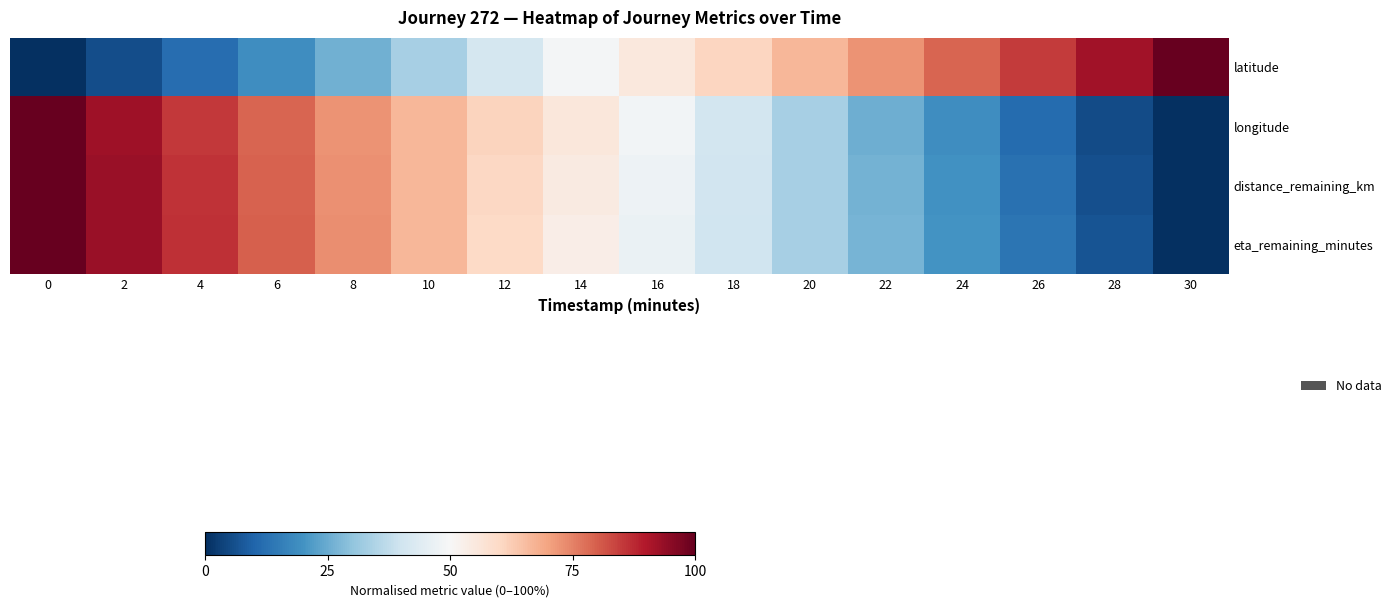

Reading left to right, extract all data points from this chart.

latitude: 0=0.0	2=5.8	4=11.9	6=18.9	8=25.8	10=33.3	12=41.2	14=48.9	16=55.4	18=60.8	20=66.7	22=72.4	24=79.1	26=84.9	28=92.0	30=100.0
longitude: 0=100.0	2=92.5	4=85.3	6=78.9	8=72.5	10=66.7	12=61.2	14=55.6	16=48.8	18=40.8	20=33.3	22=25.7	24=19.1	26=11.5	28=5.3	30=0.0
distance_remaining_km: 0=100.0	2=93.0	4=86.1	6=79.6	8=73.0	10=66.7	12=60.5	14=54.3	16=47.6	18=40.3	20=33.3	22=26.3	24=19.6	26=12.7	28=6.2	30=0.0
eta_remaining_minutes: 0=100.0	2=93.3	4=86.7	6=80.0	8=73.3	10=66.7	12=60.0	14=53.3	16=46.7	18=40.0	20=33.3	22=26.7	24=20.0	26=13.3	28=6.7	30=0.0